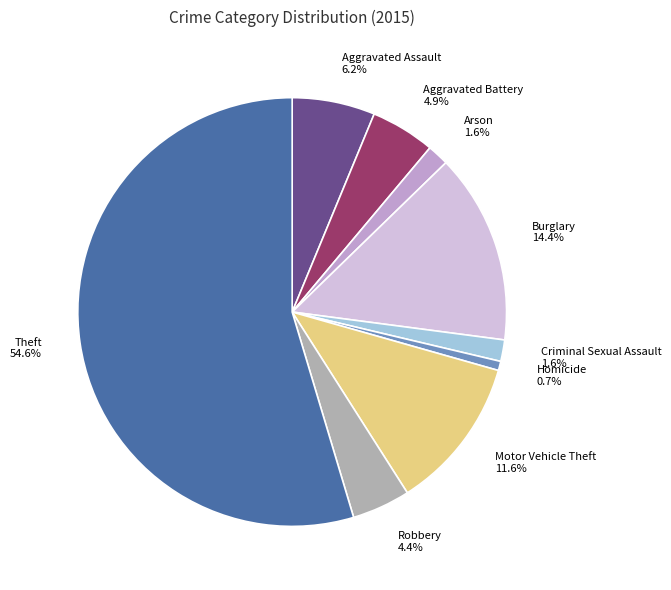

Which category accounts for the majority?

Theft